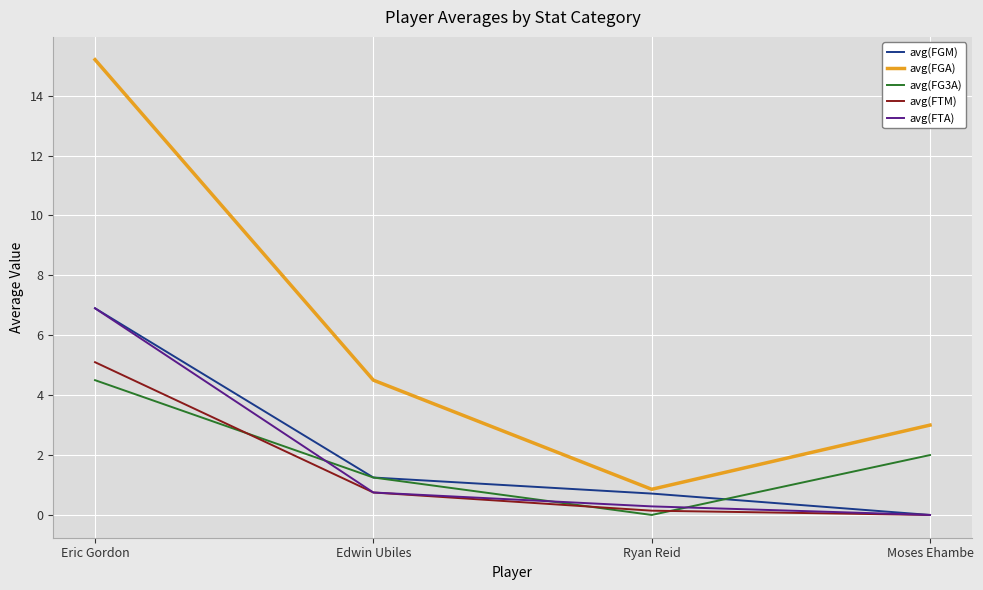

How many lines are shown in the chart?

5